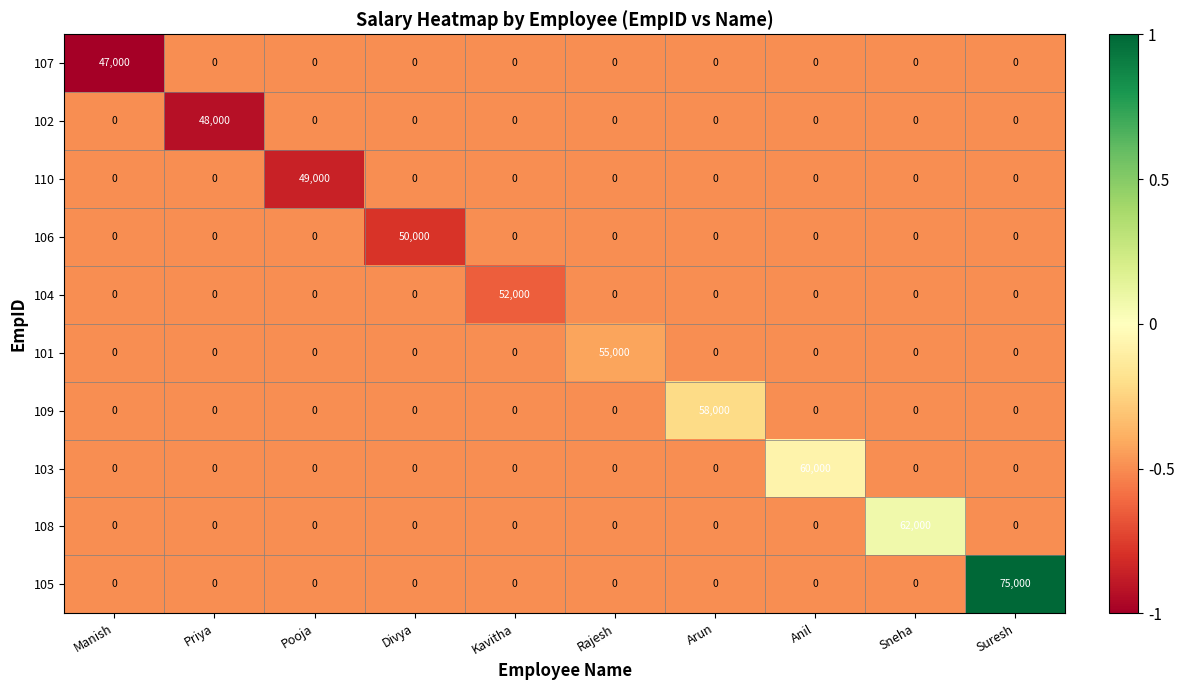

Which series changed the most between Pooja and Rajesh?

101